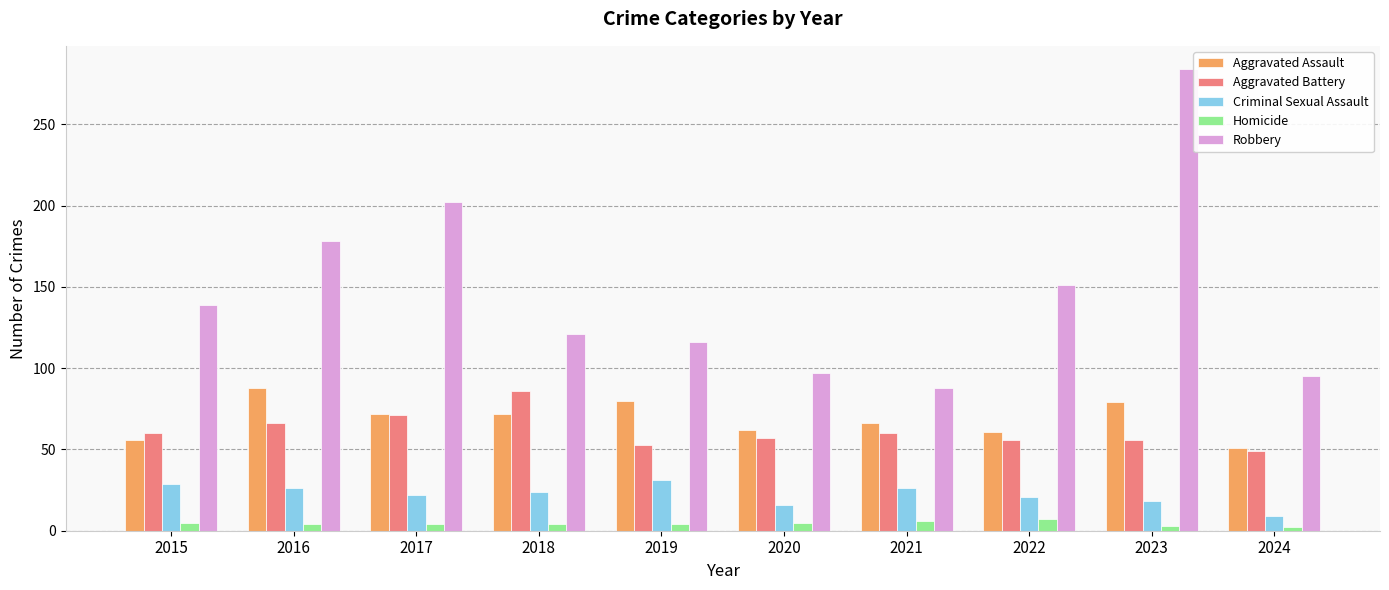

At 2018, list the series in order from smallest to largest.

Homicide, Criminal Sexual Assault, Aggravated Assault, Aggravated Battery, Robbery